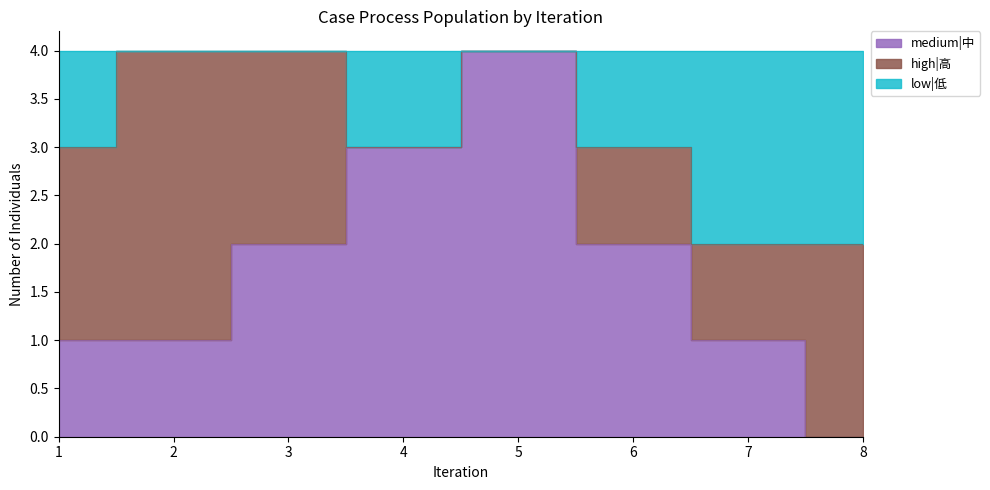

True or false: low|低 and medium|中 intersect in this chart.

False